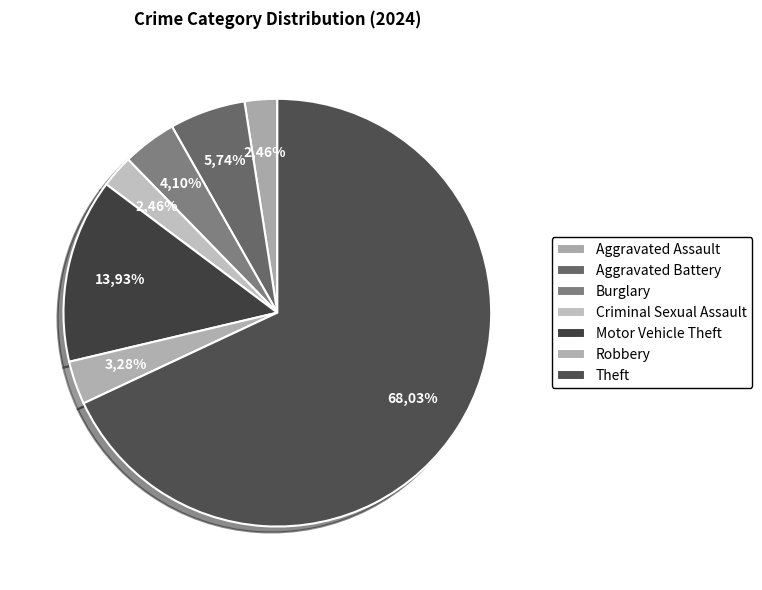

What is the largest slice in the pie chart?

Theft